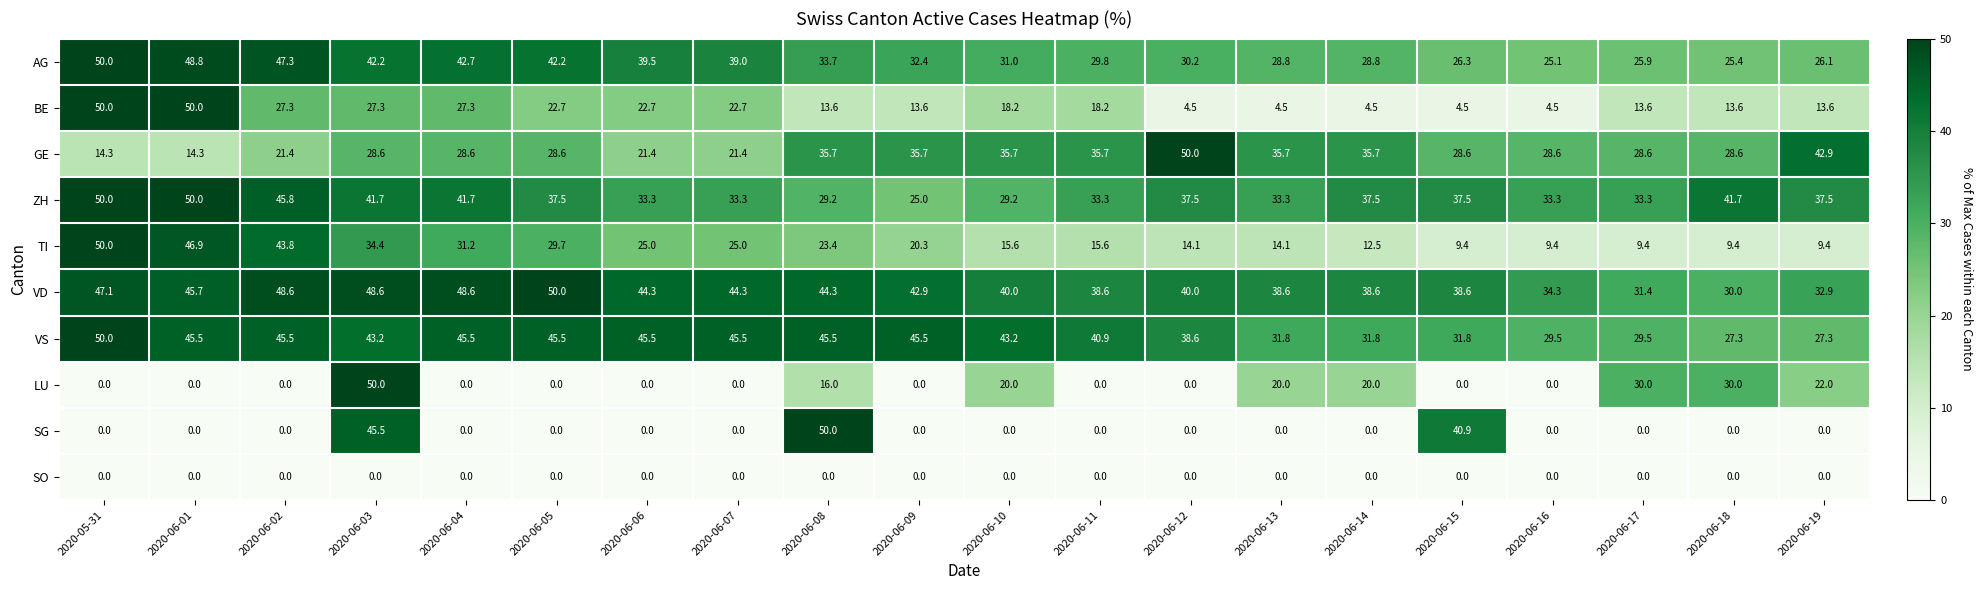

What is the greatest value displayed?

50.0